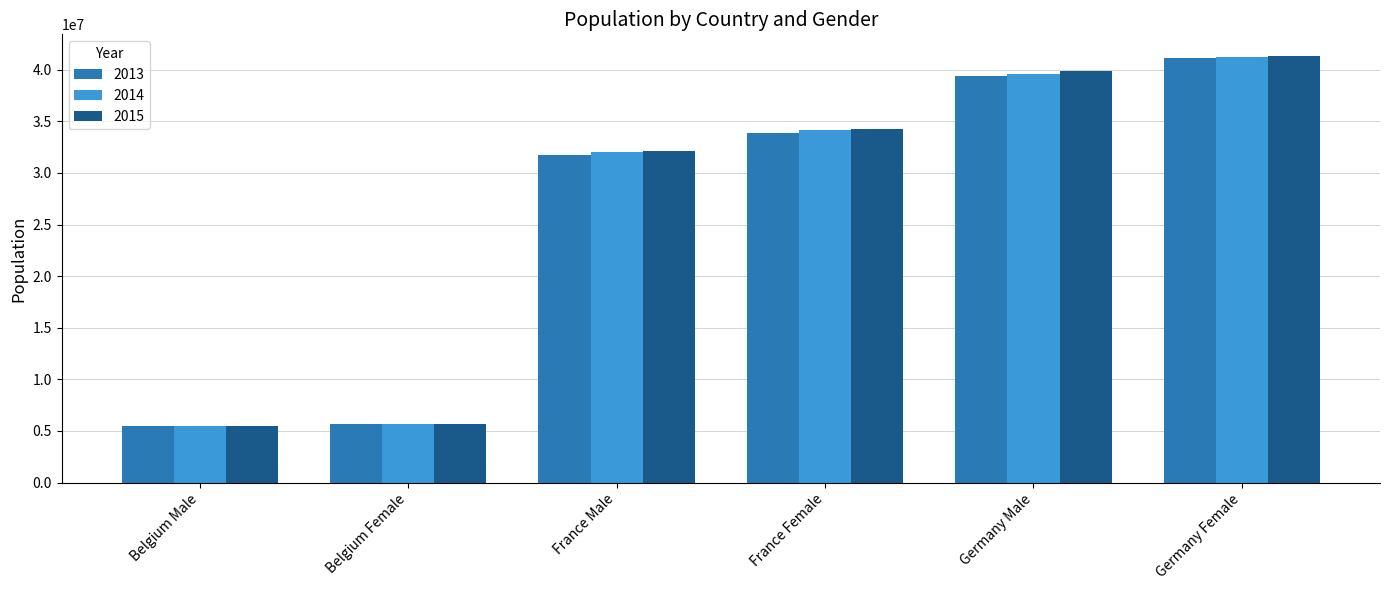

What is the label of the 1st bar from the left?

Belgium Male